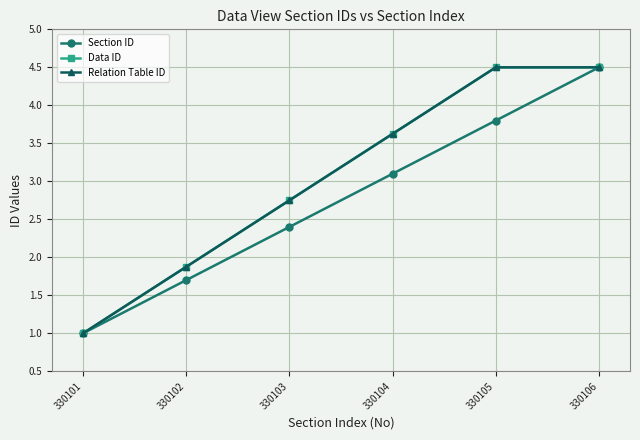

Is it true that Relation Table ID equals 6.7 at 330105?

False